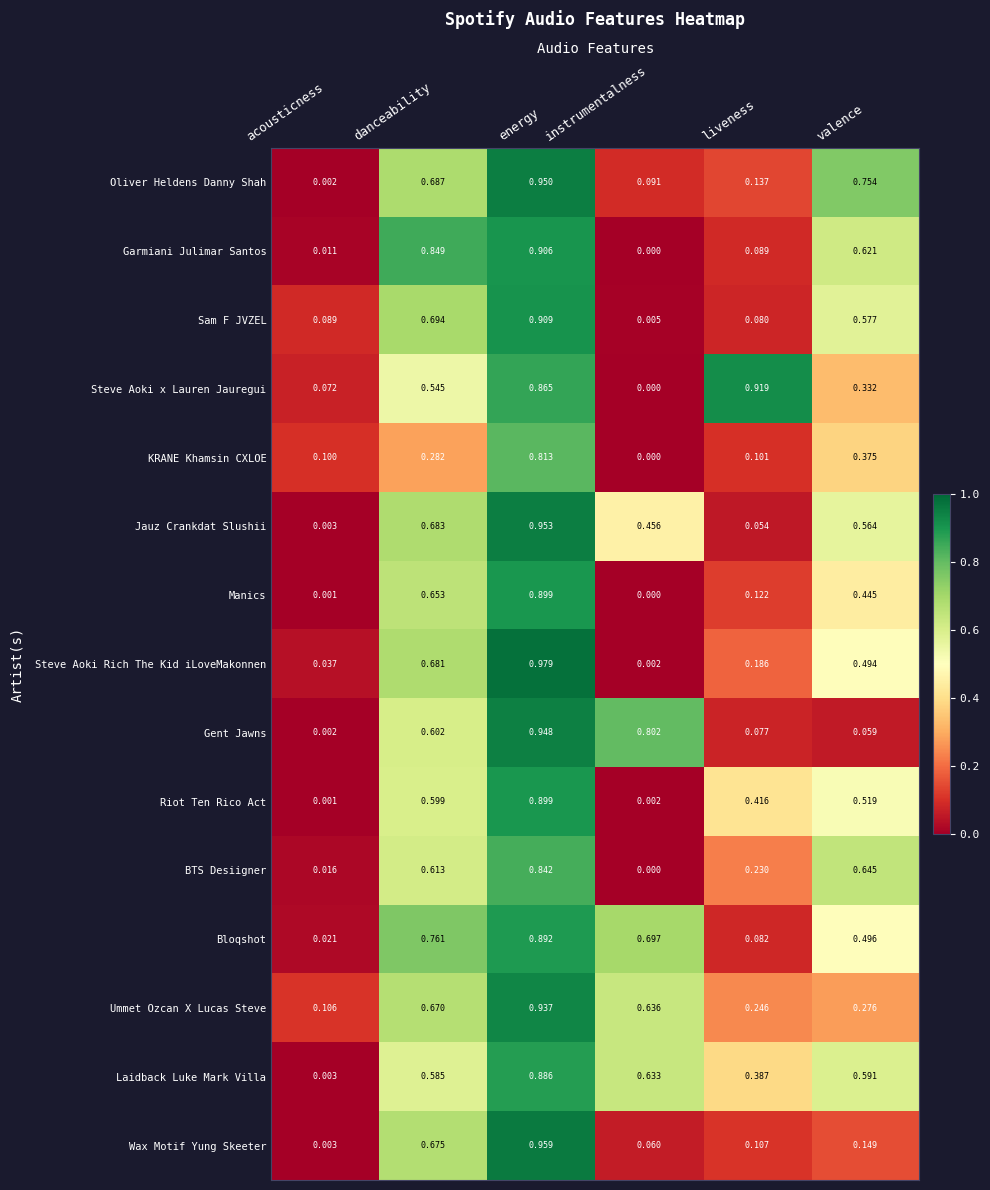

Between acousticness and instrumentalness, which series saw the biggest shift?

Gent Jawns